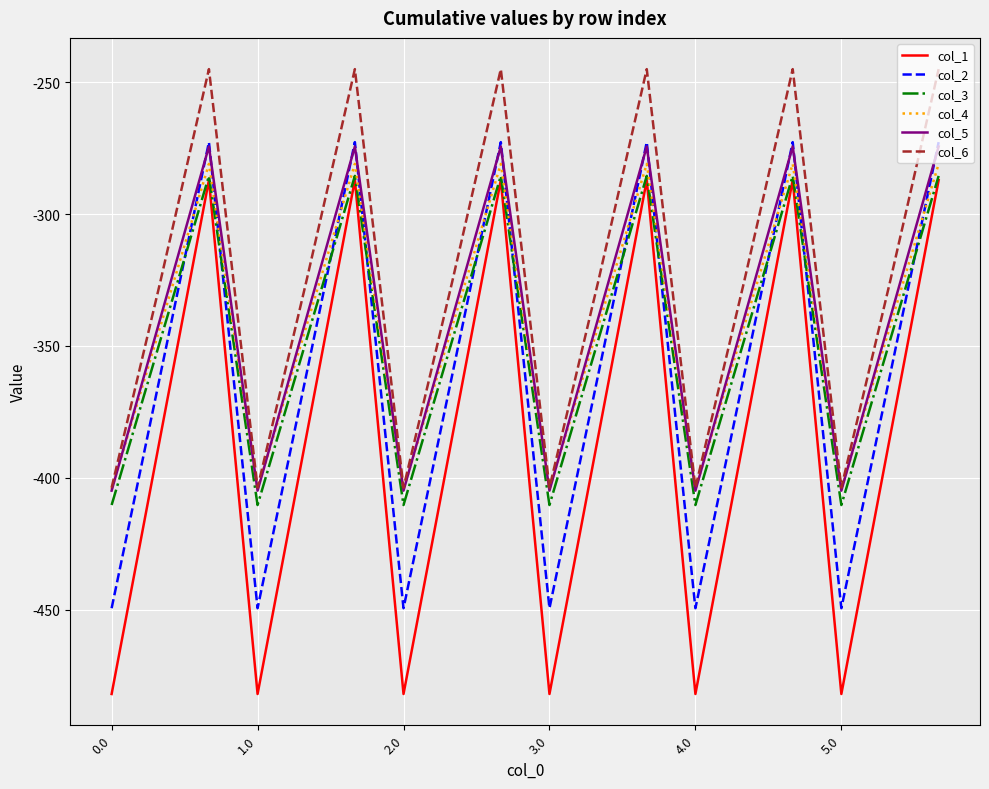

Which series has the largest total across all categories?

col_6